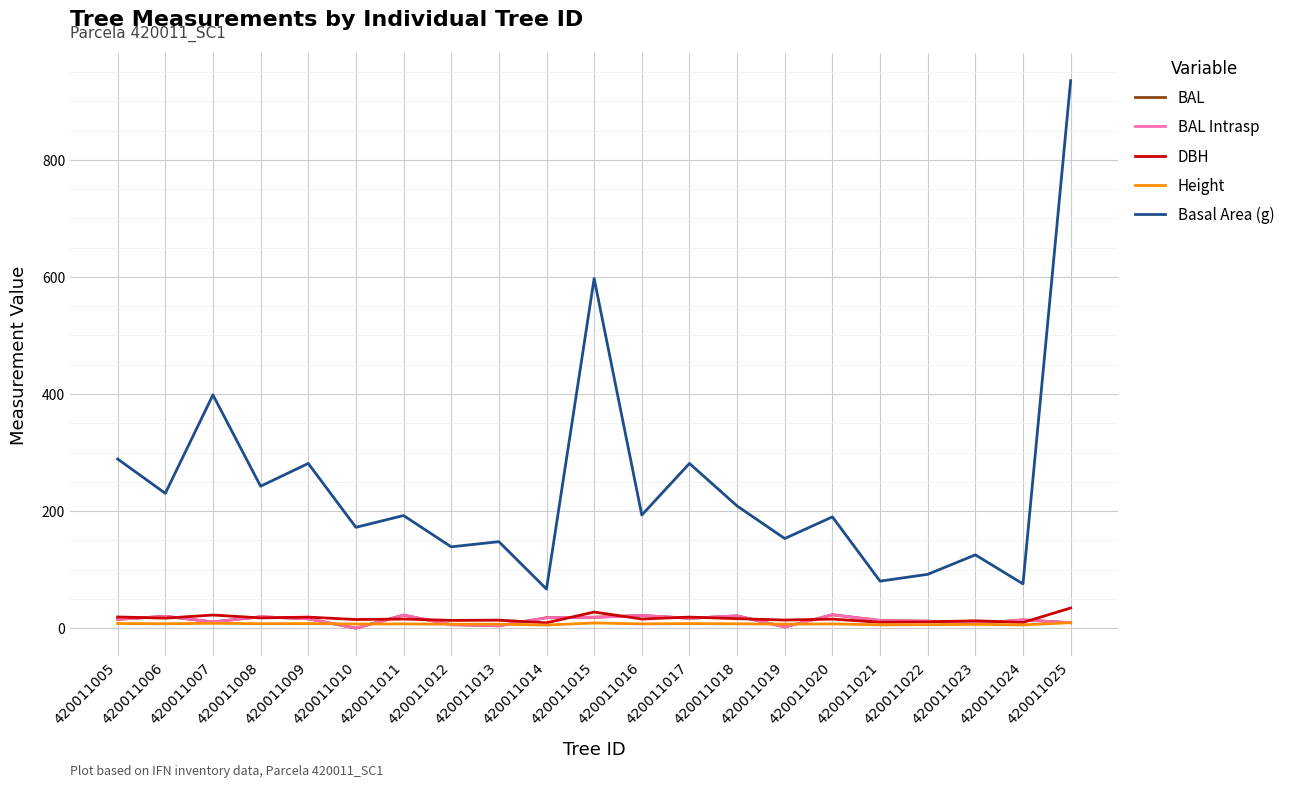

What is the difference between the BAL Intrasp values at 420011015 and 420011012?

12.7